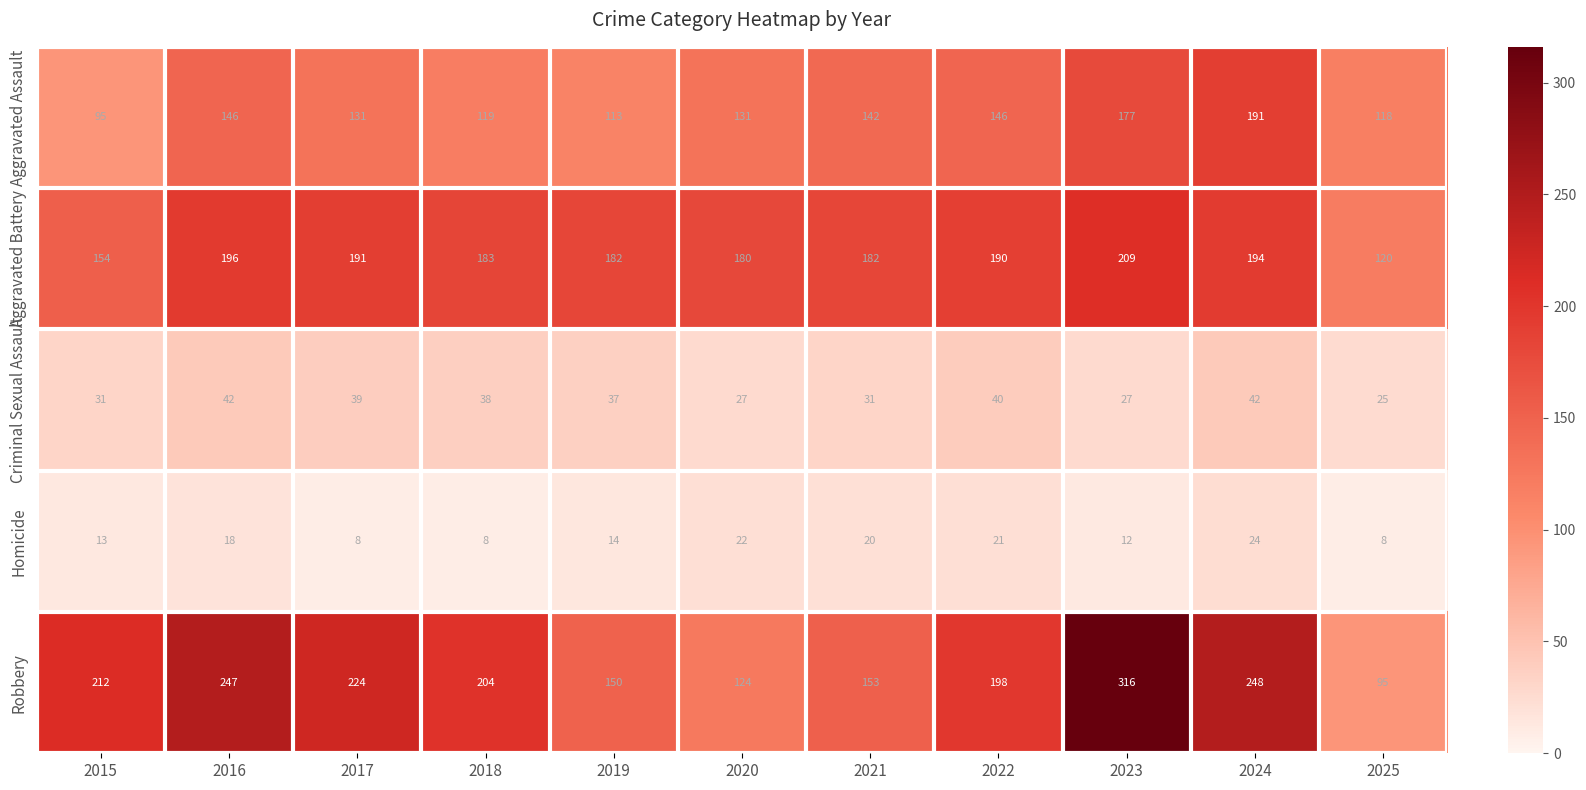

At which label is Robbery closest to 205?

2018